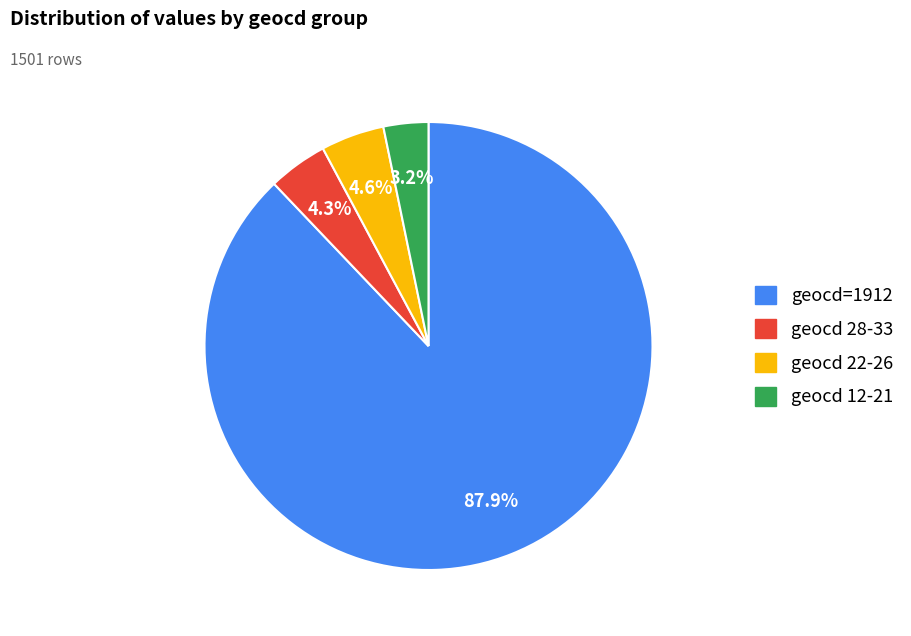

Does any single category account for the majority?

Yes